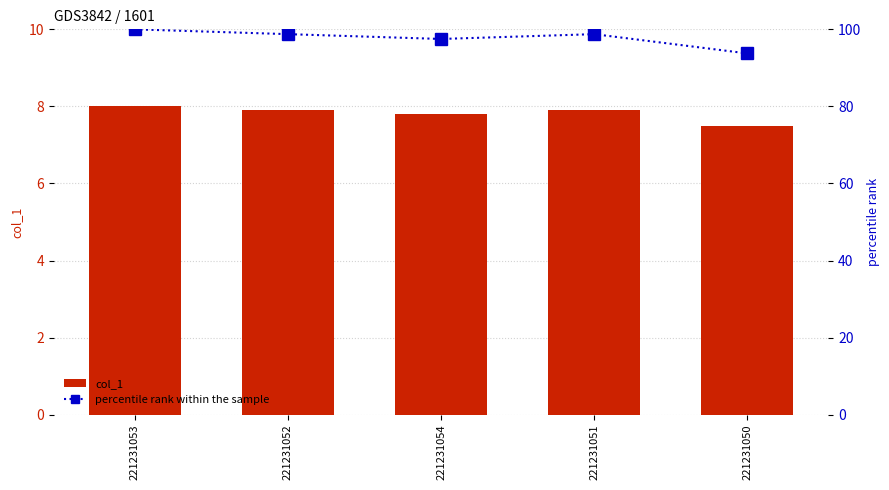

Reading left to right, what are all the values shown in this chart?

col_1: 221231053=8.0	221231052=7.9	221231054=7.8	221231051=7.9	221231050=7.5
percentile rank within the sample: 221231053=100.0	221231052=98.8	221231054=97.5	221231051=98.8	221231050=93.8